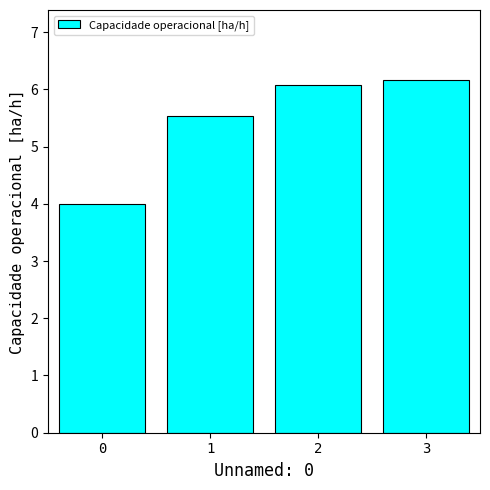

List the labels in order of value, smallest first.

0, 1, 2, 3